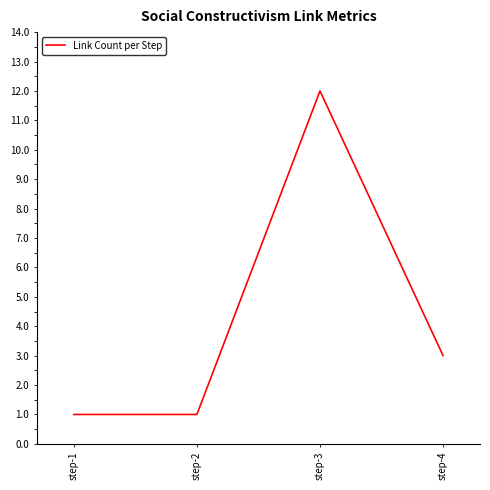

How many categories are shown in the chart?

4